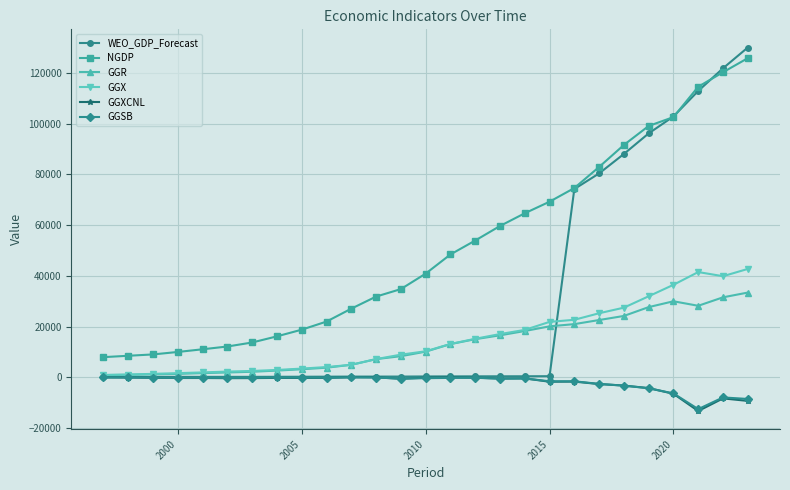

At how many categories does at least one series exceed 107837?

3